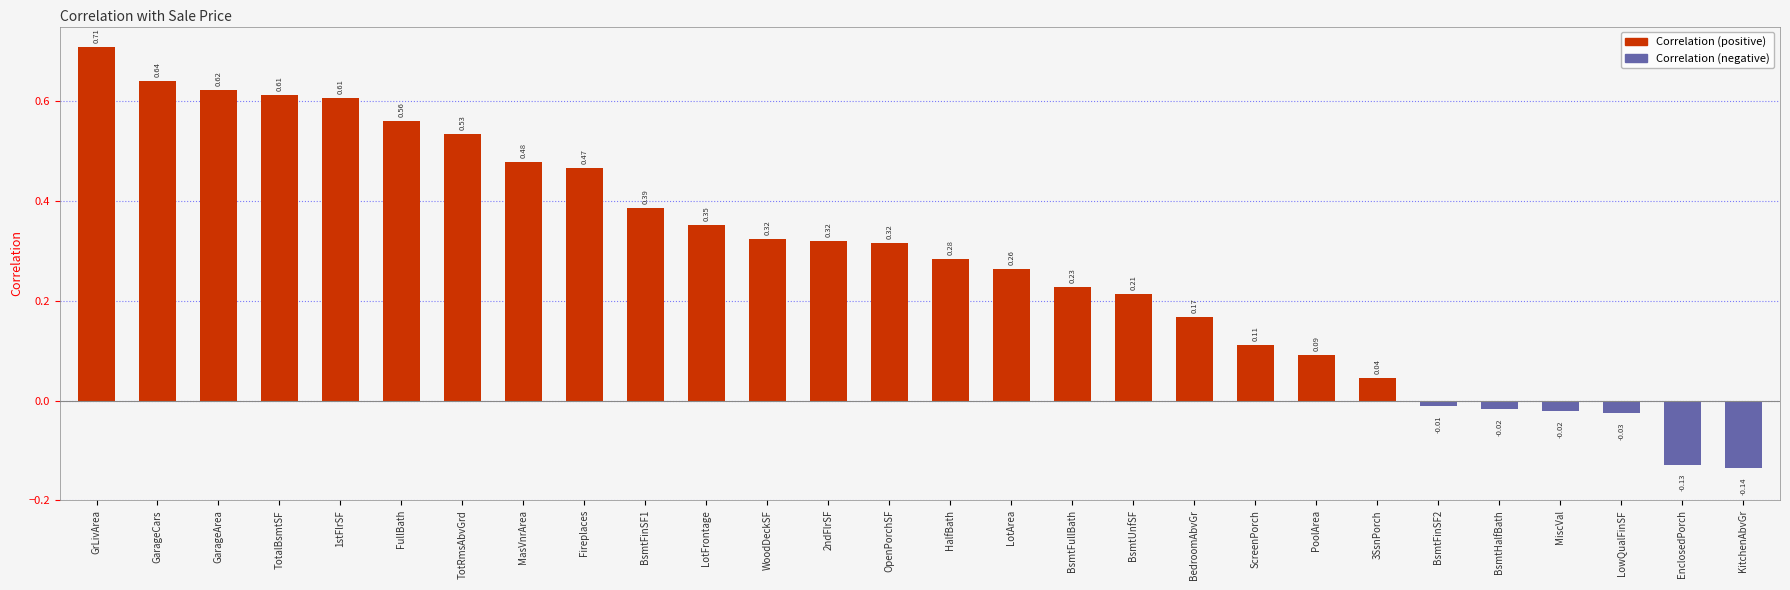

Which label corresponds to the largest value in the chart?

GrLivArea